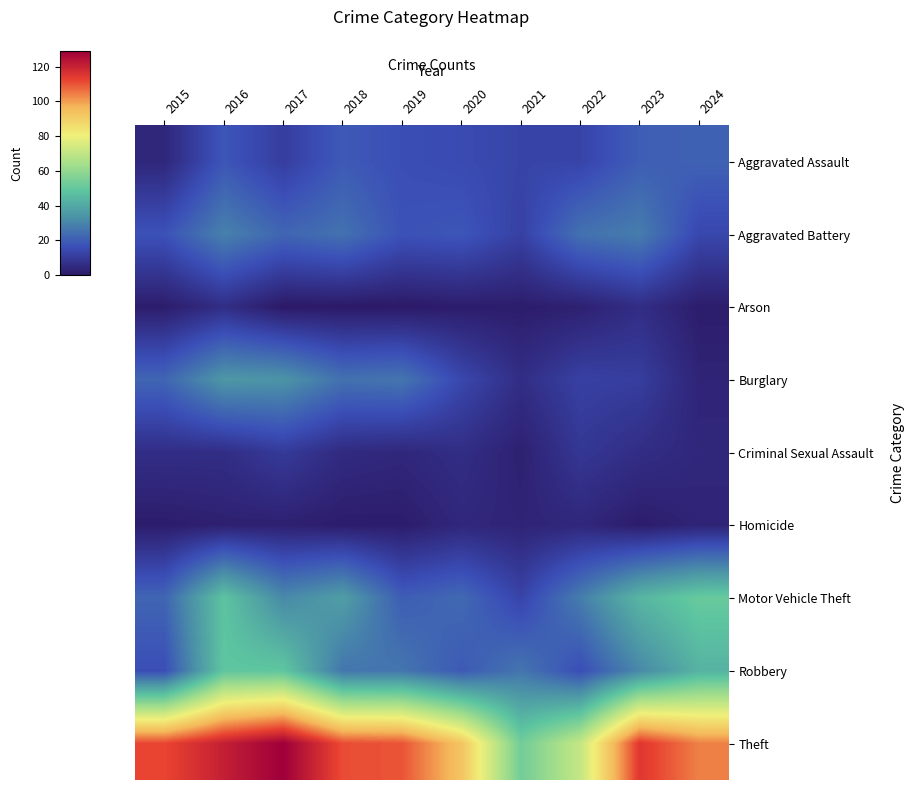

Which series has the largest range (max minus min)?

Theft